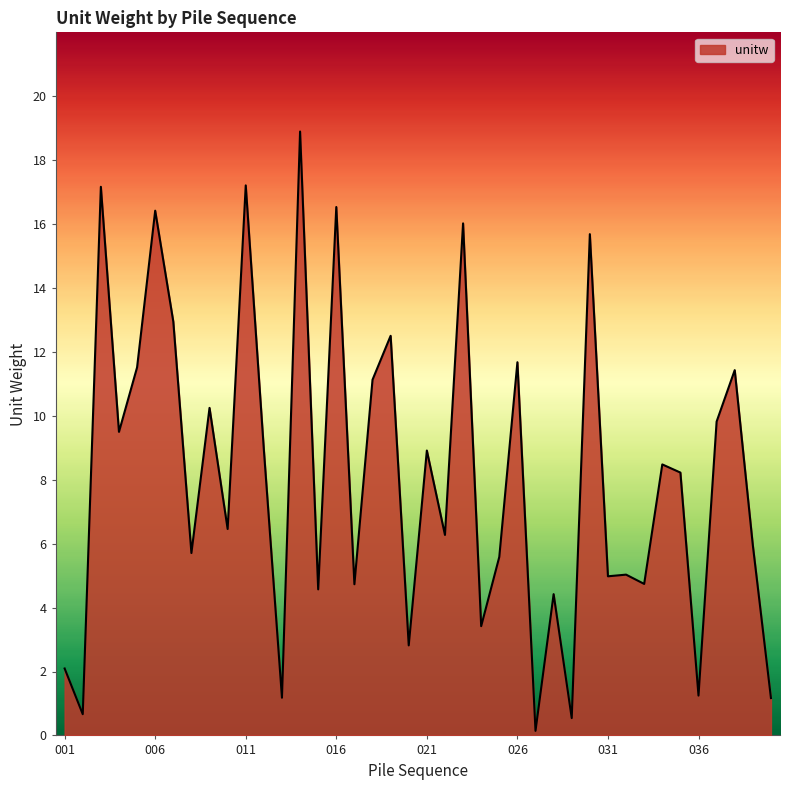

What is the maximum value shown in the chart?

18.9